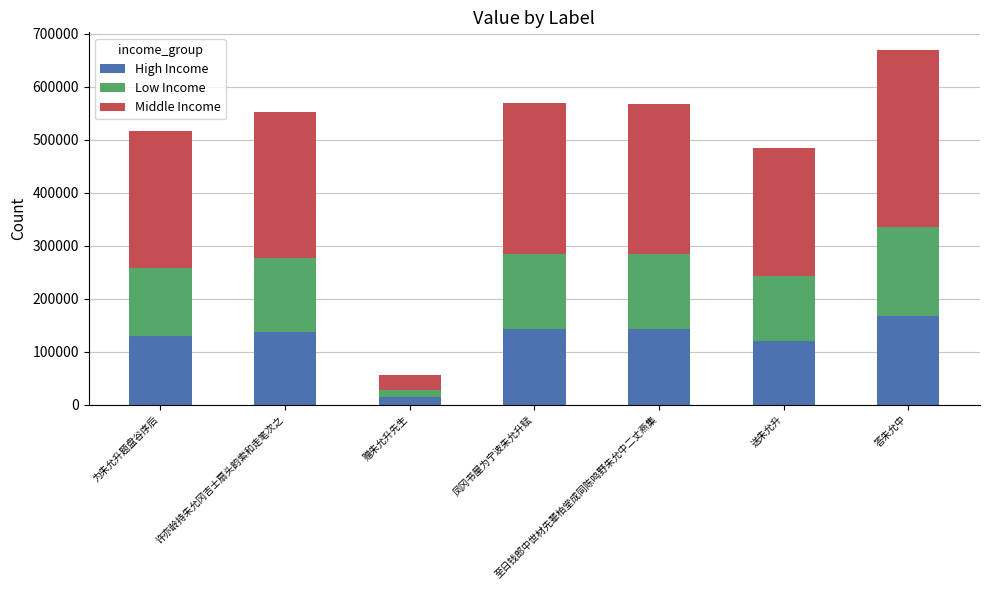

Are the bars horizontal?

No